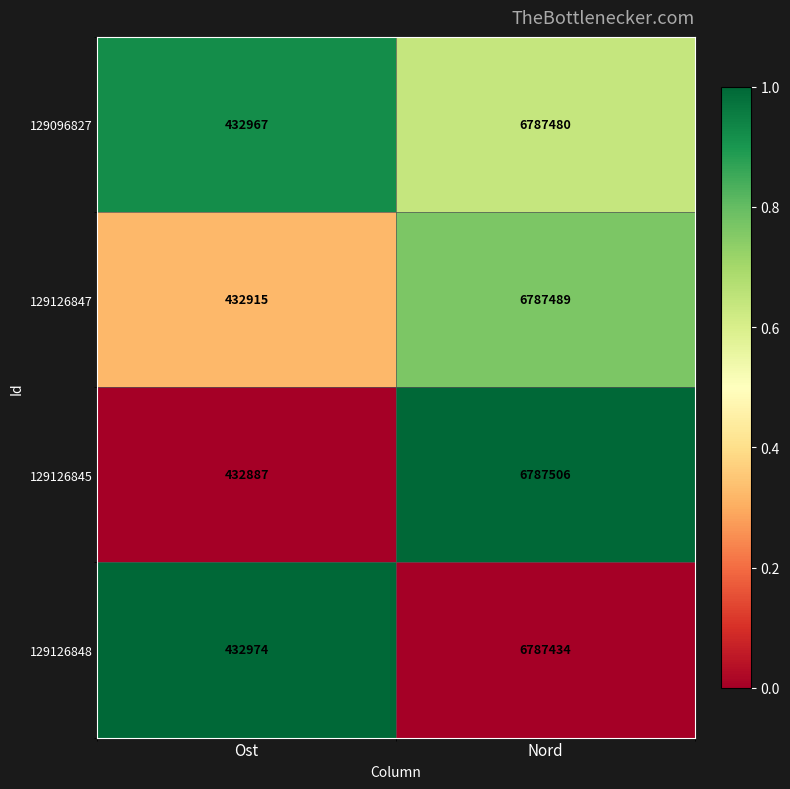

Between Ost and Nord, which series saw the biggest shift?

129126845